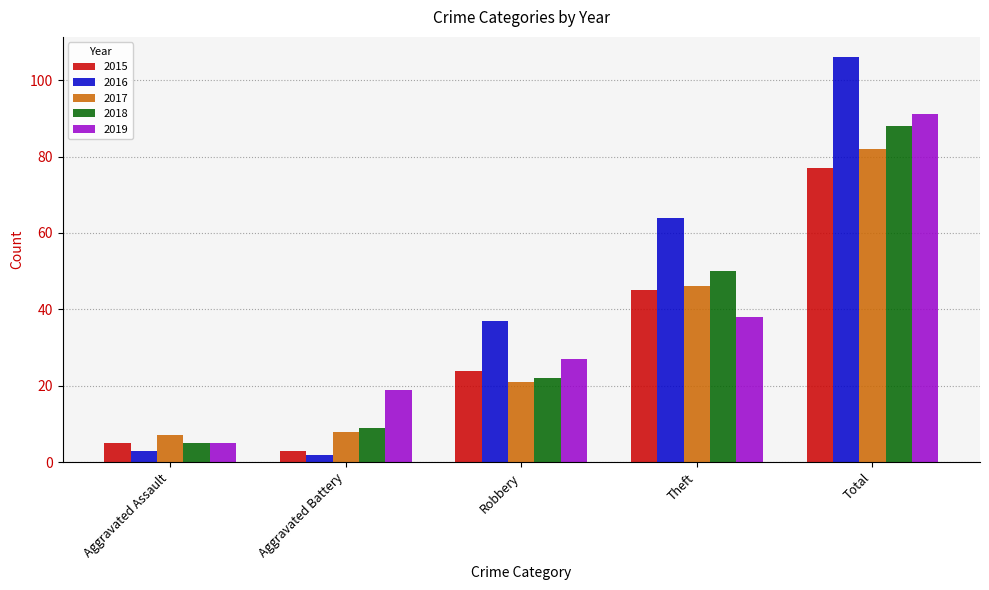

What is the average value of the 2015 series?

31